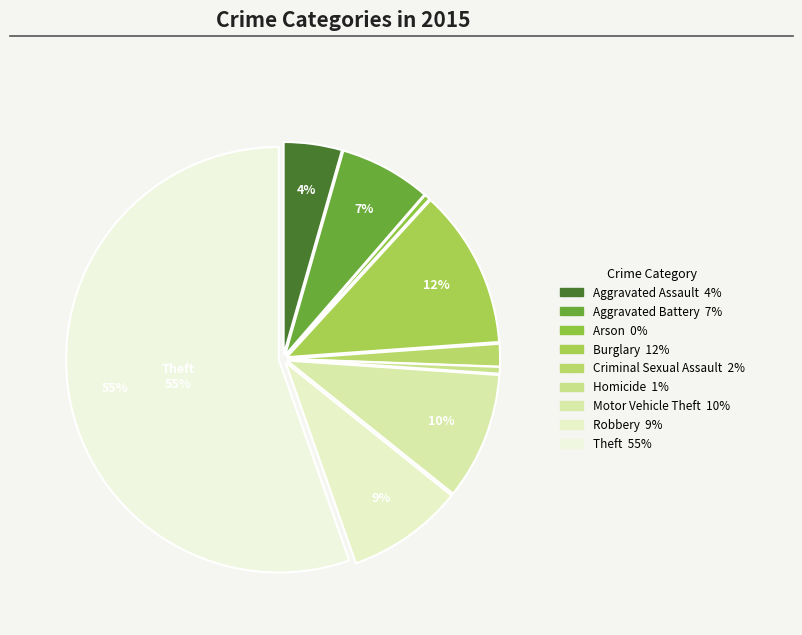

What percentage is NOT represented by Homicide?

99.5%